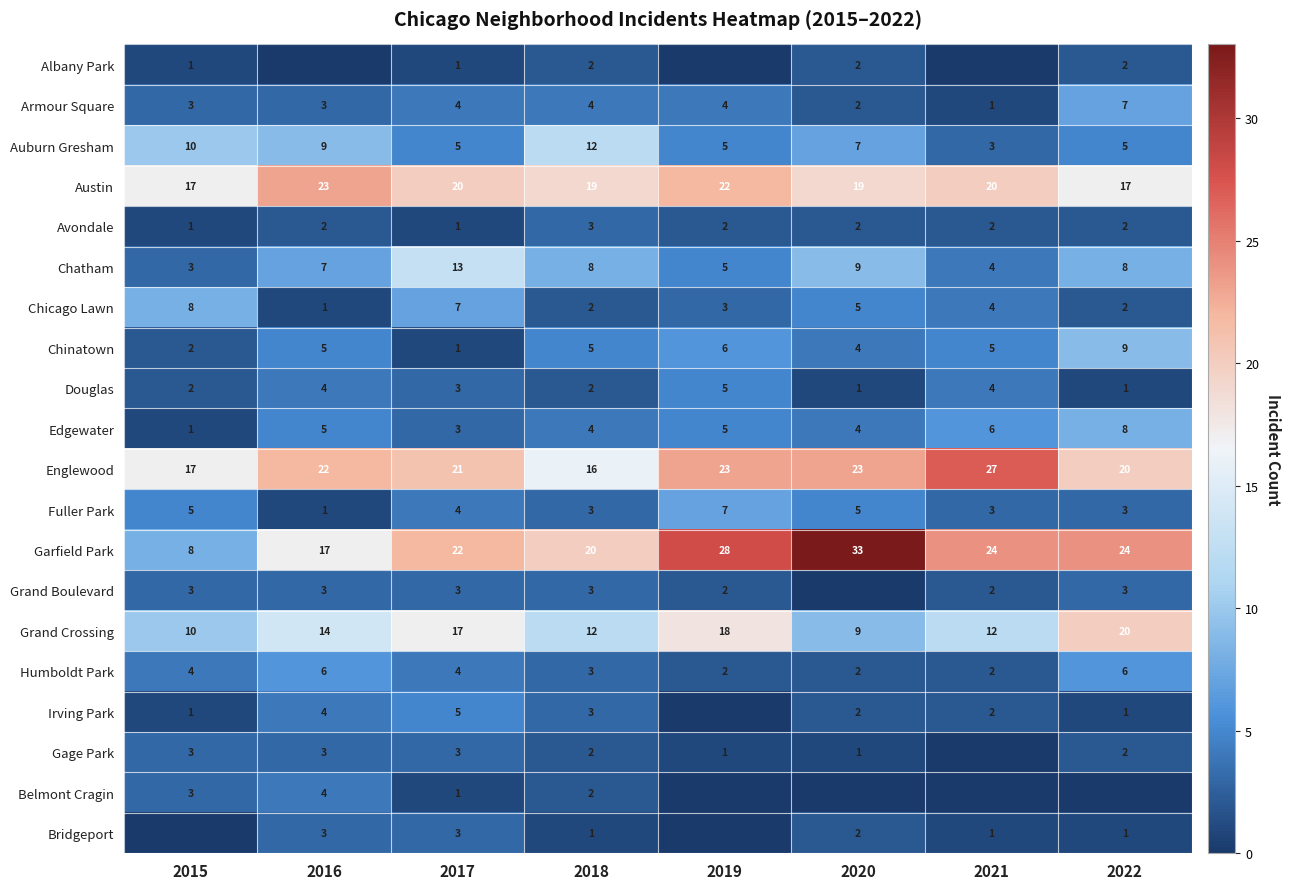

What is the difference between the maximum and minimum values in the Auburn Gresham series?

9